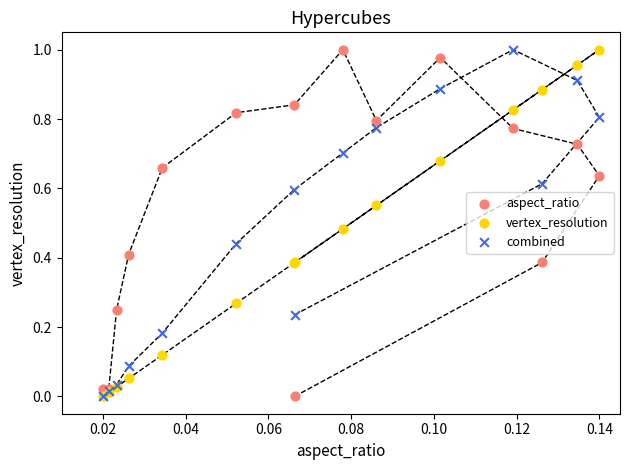

What are all the series names shown in the legend?

aspect_ratio, vertex_resolution, combined